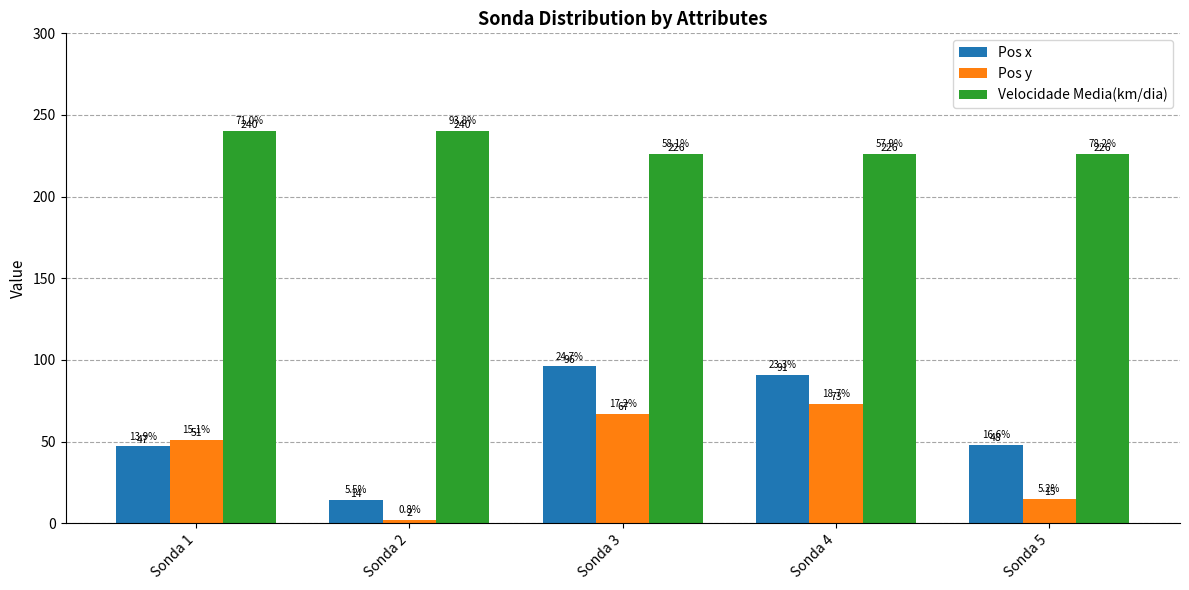

How many data points in Pos y are less than 51?

2